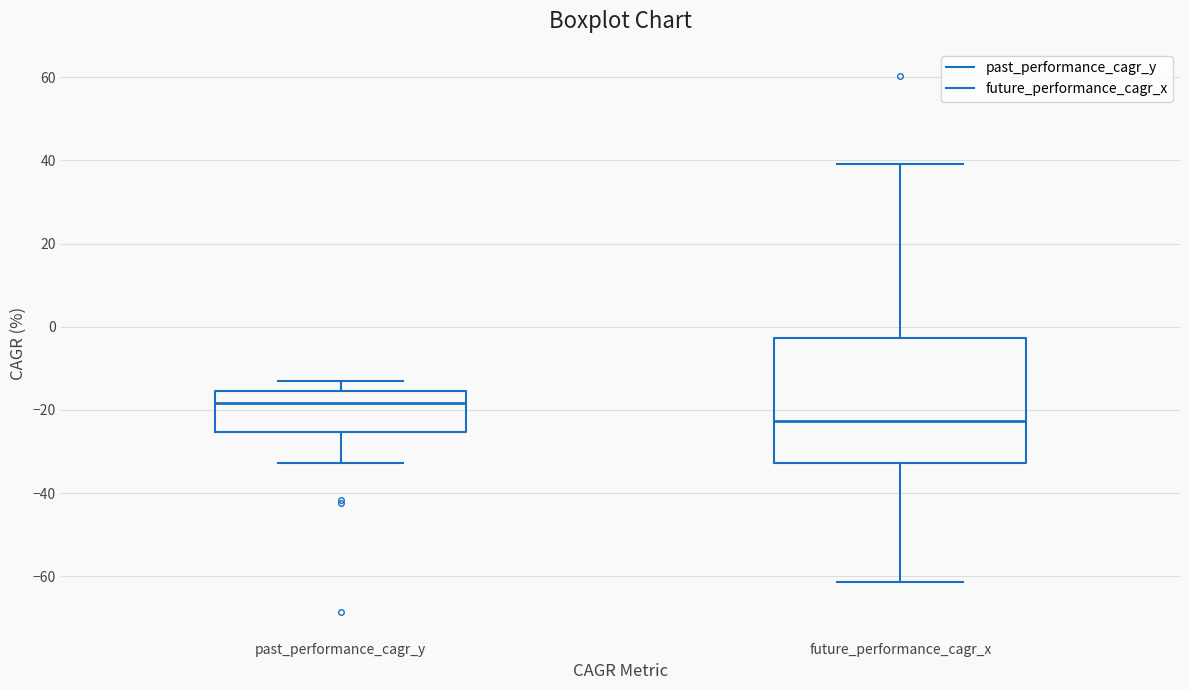

Reading left to right, read every box against the y-axis: the position of its median line, the range the box covers, and the ends of its whiskers. The values are not printed on the chart, so give them approximately, as read against the axis.

past_performance_cagr_y: median -18, box -26 to -16, whiskers -32 to -12
future_performance_cagr_x: median -22, box -32 to -2, whiskers -62 to 40